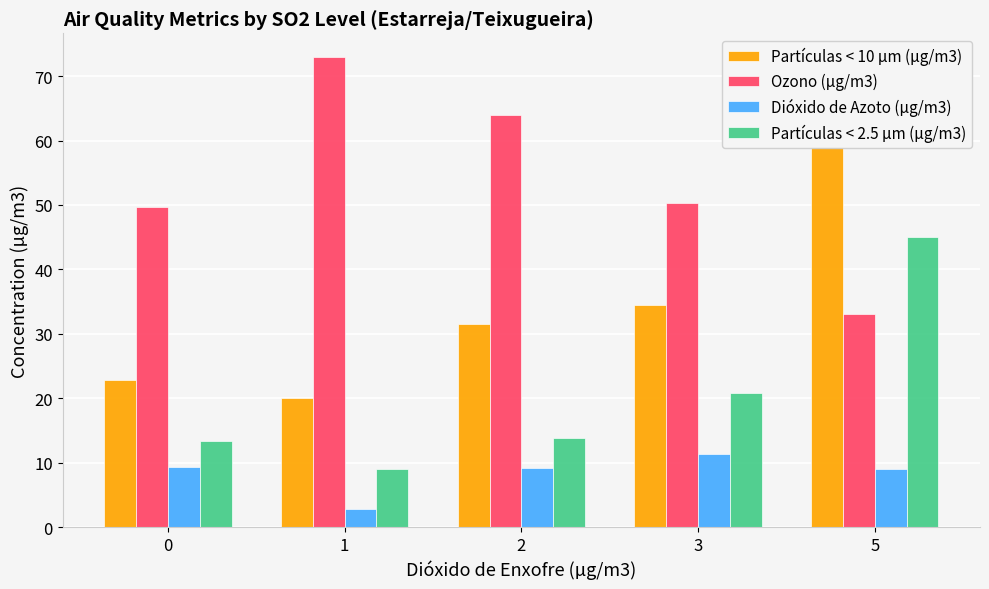

Count the number of categories in the chart.

5